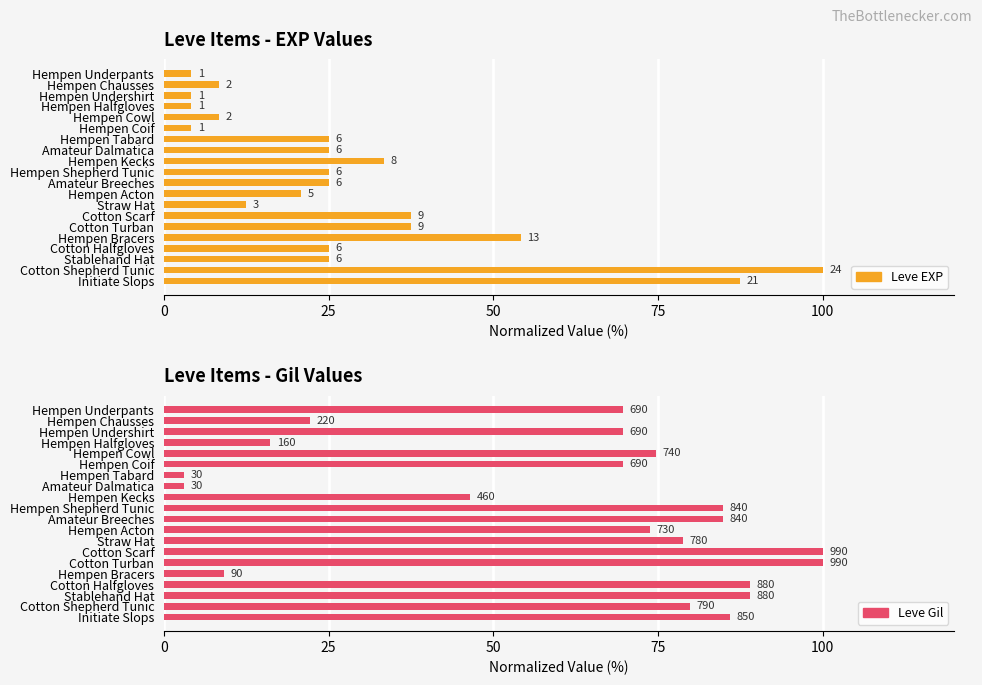

The value of Leve EXP at Hempen Kecks is 53.7. True or false?

False